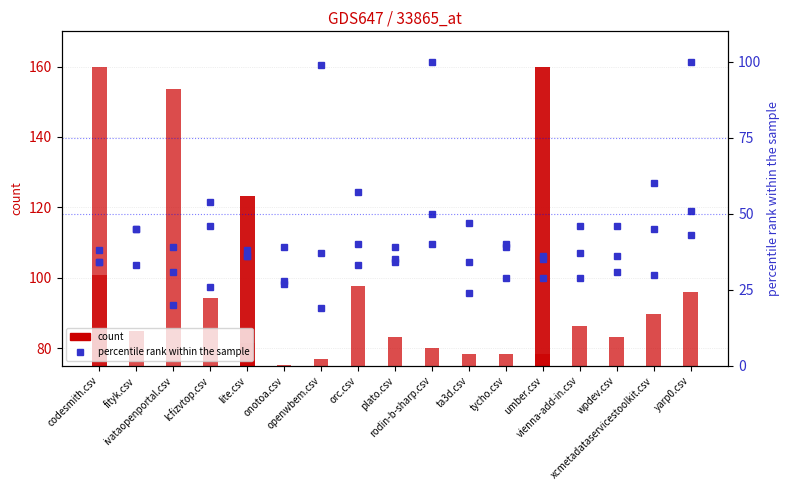

What is the label of the 11th bar from the right?

openwbem.csv